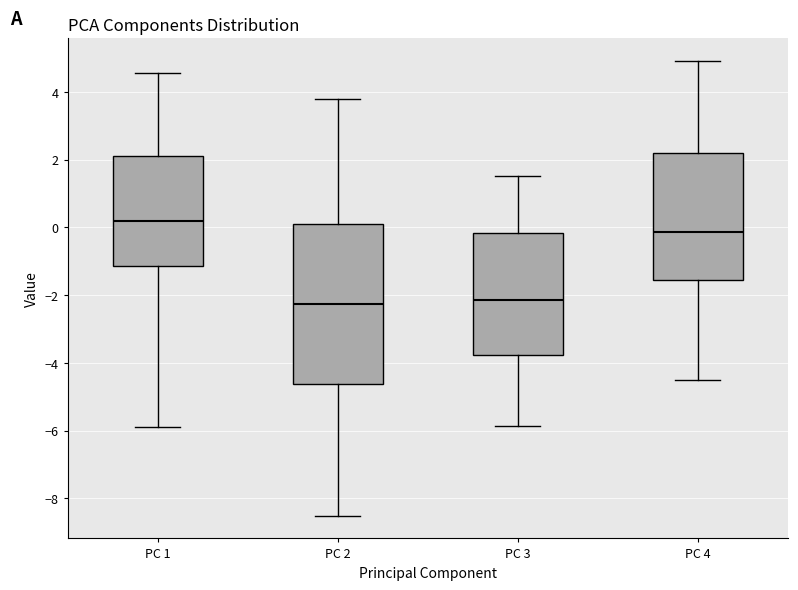

Reading left to right, read every box against the y-axis: the position of its median line, the range the box covers, and the ends of its whiskers. The values are not printed on the chart, so give them approximately, as read against the axis.

PC 1: median 0.2, box -1.2 to 2.2, whiskers -5.8 to 4.6
PC 2: median -2.2, box -4.6 to 0.0, whiskers -8.6 to 3.8
PC 3: median -2.2, box -3.8 to -0.2, whiskers -5.8 to 1.6
PC 4: median -0.2, box -1.6 to 2.2, whiskers -4.4 to 5.0